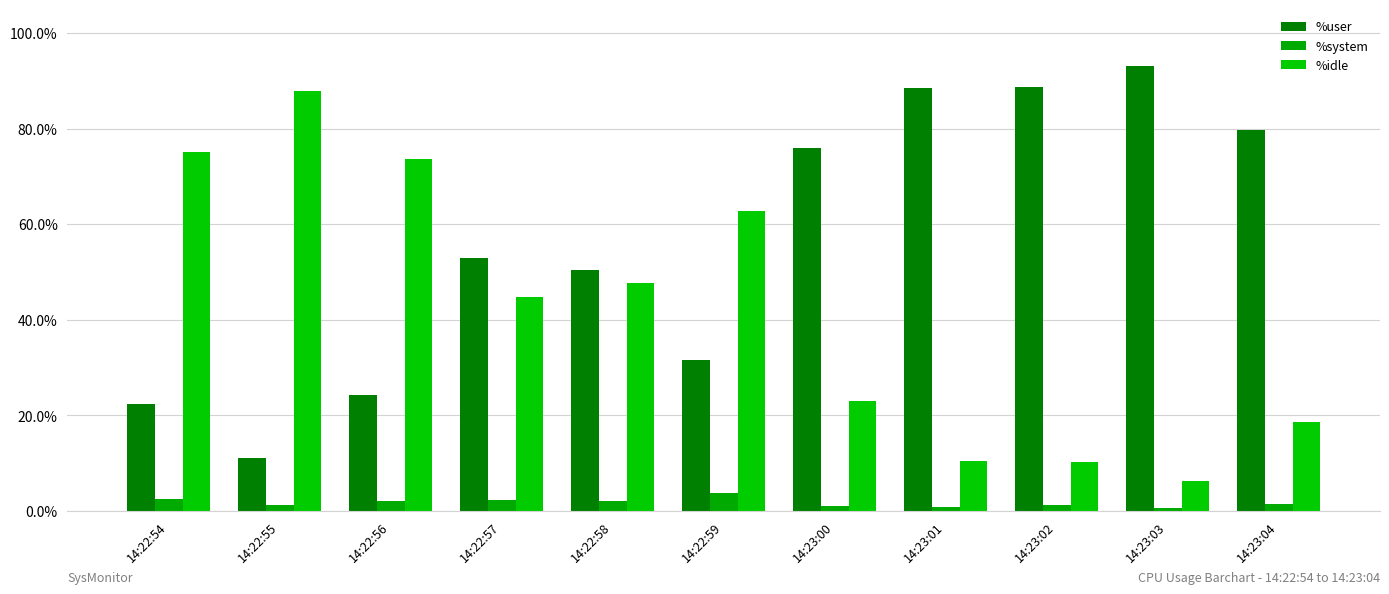

Reading right to left, extract all data points from this chart.

%user: 79.6	93.2	88.7	88.5	76.0	31.6	50.3	53.0	24.2	11.0	22.5
%system: 1.4	0.6	1.1	0.9	1.0	3.7	2.0	2.2	2.0	1.1	2.4
%idle: 18.6	6.2	10.2	10.5	23.0	62.8	47.7	44.8	73.8	87.9	75.2